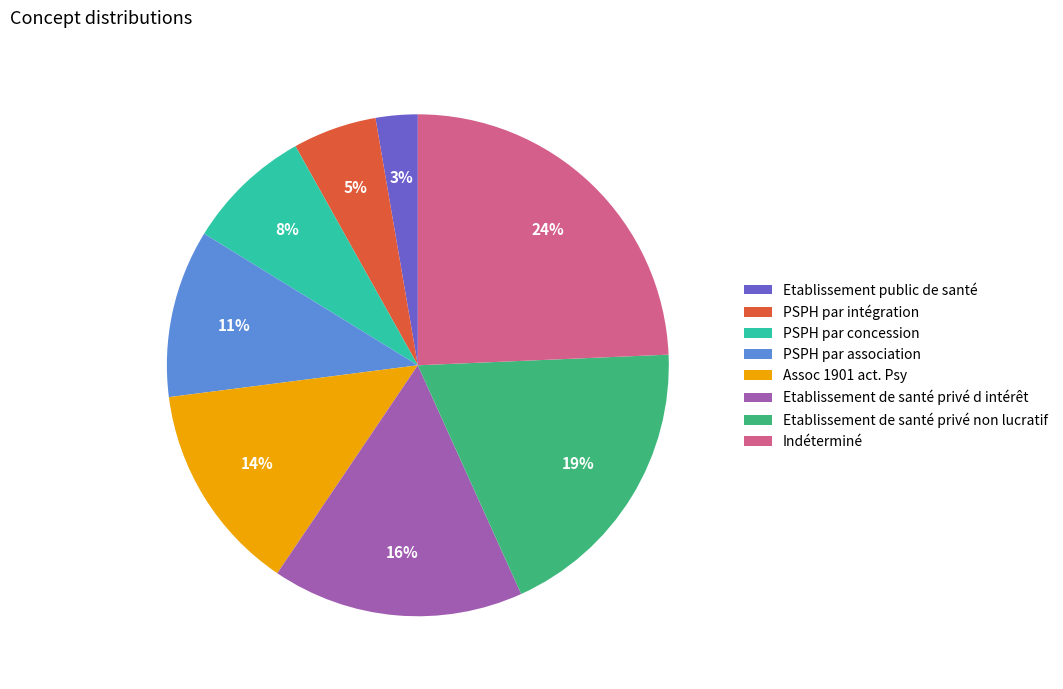

Is it true that PSPH par intégration is 5% of the pie?

True